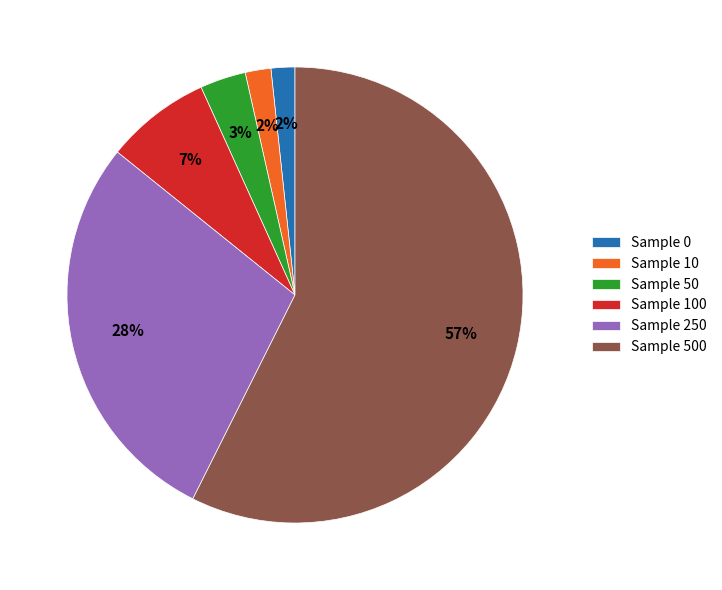

Which has a higher value, Sample 250 or Sample 0?

Sample 250